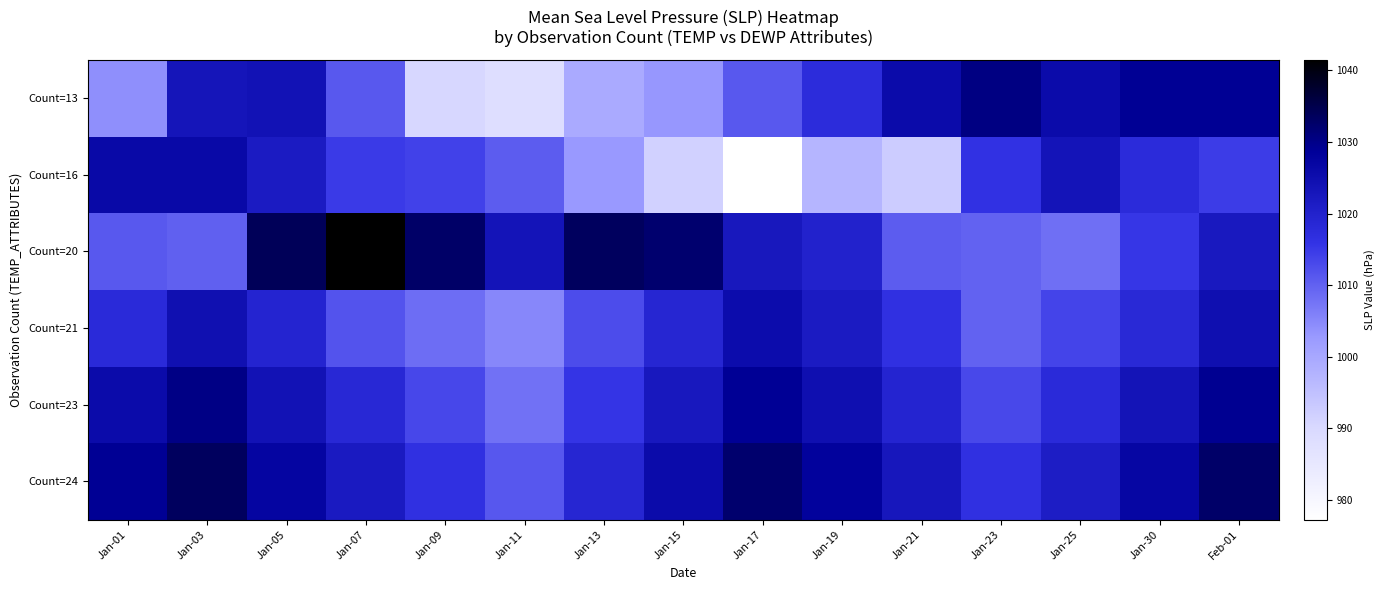

Reading right to left, list all the values displayed in this chart.

Count=13: Feb-01=1029.0	Jan-30=1029.0	Jan-25=1025.7	Jan-23=1030.5	Jan-21=1025.6	Jan-19=1017.5	Jan-17=1011.0	Jan-15=1003.1	Jan-13=999.4	Jan-11=988.2	Jan-09=990.5	Jan-07=1011.0	Jan-05=1023.9	Jan-03=1023.1	Jan-01=1004.2
Count=16: Feb-01=1014.5	Jan-30=1017.6	Jan-25=1023.3	Jan-23=1016.1	Jan-21=992.6	Jan-19=997.1	Jan-17=977.2	Jan-15=991.6	Jan-13=1002.9	Jan-11=1010.6	Jan-09=1013.9	Jan-07=1014.8	Jan-05=1021.7	Jan-03=1026.3	Jan-01=1026.1
Count=20: Feb-01=1022.1	Jan-30=1015.3	Jan-25=1008.2	Jan-23=1009.8	Jan-21=1010.5	Jan-19=1019.9	Jan-17=1022.5	Jan-15=1032.2	Jan-13=1033.5	Jan-11=1023.4	Jan-09=1032.8	Jan-07=1041.5	Jan-05=1034.0	Jan-03=1010.1	Jan-01=1011.0
Count=21: Feb-01=1024.7	Jan-30=1018.2	Jan-25=1013.5	Jan-23=1009.8	Jan-21=1016.4	Jan-19=1021.7	Jan-17=1025.3	Jan-15=1018.9	Jan-13=1012.6	Jan-11=1005.2	Jan-09=1008.4	Jan-07=1011.7	Jan-05=1019.3	Jan-03=1024.5	Jan-01=1017.8
Count=23: Feb-01=1029.2	Jan-30=1023.5	Jan-25=1017.8	Jan-23=1013.0	Jan-21=1019.3	Jan-19=1024.6	Jan-17=1028.9	Jan-15=1022.3	Jan-13=1015.6	Jan-11=1007.9	Jan-09=1013.2	Jan-07=1018.5	Jan-05=1023.8	Jan-03=1030.2	Jan-01=1025.6
Count=24: Feb-01=1032.6	Jan-30=1026.9	Jan-25=1021.2	Jan-23=1016.4	Jan-21=1022.7	Jan-19=1028.0	Jan-17=1032.3	Jan-15=1025.7	Jan-13=1019.0	Jan-11=1011.2	Jan-09=1016.5	Jan-07=1021.8	Jan-05=1027.1	Jan-03=1033.5	Jan-01=1029.0